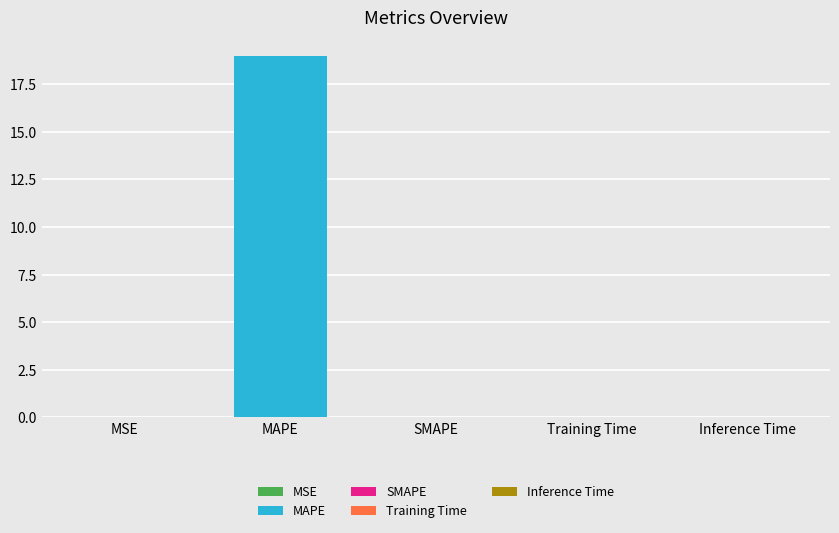

At which category does the chart reach its peak across all series?

MAPE